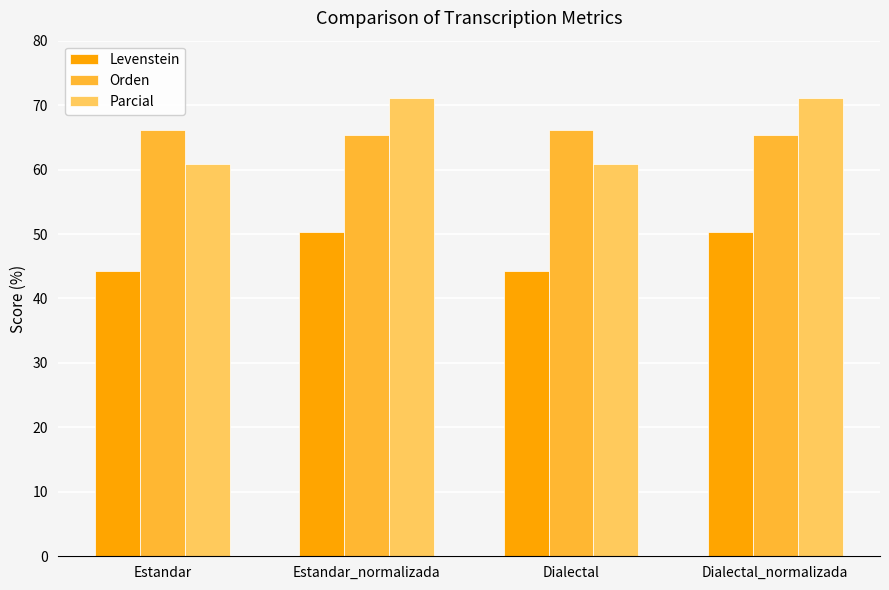

What is the difference between the Parcial values at Dialectal and Dialectal_normalizada?

10.3